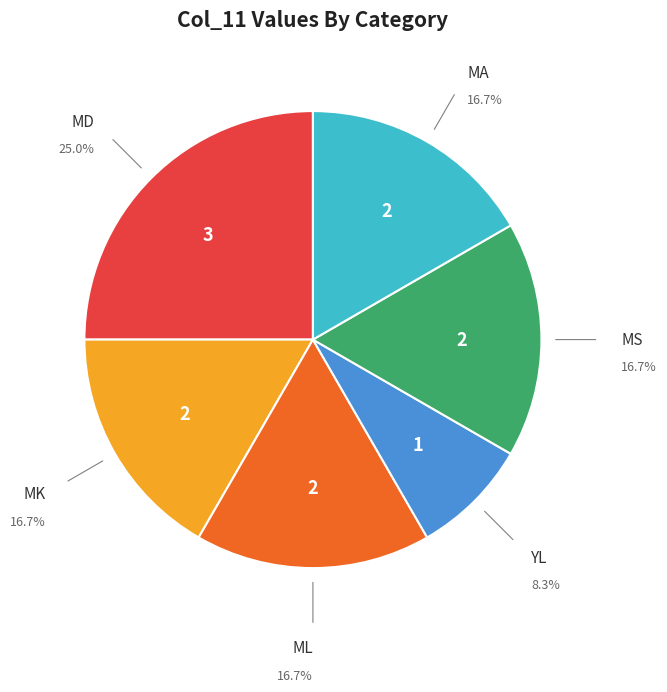

Is there any slice that represents more than half of the pie?

No